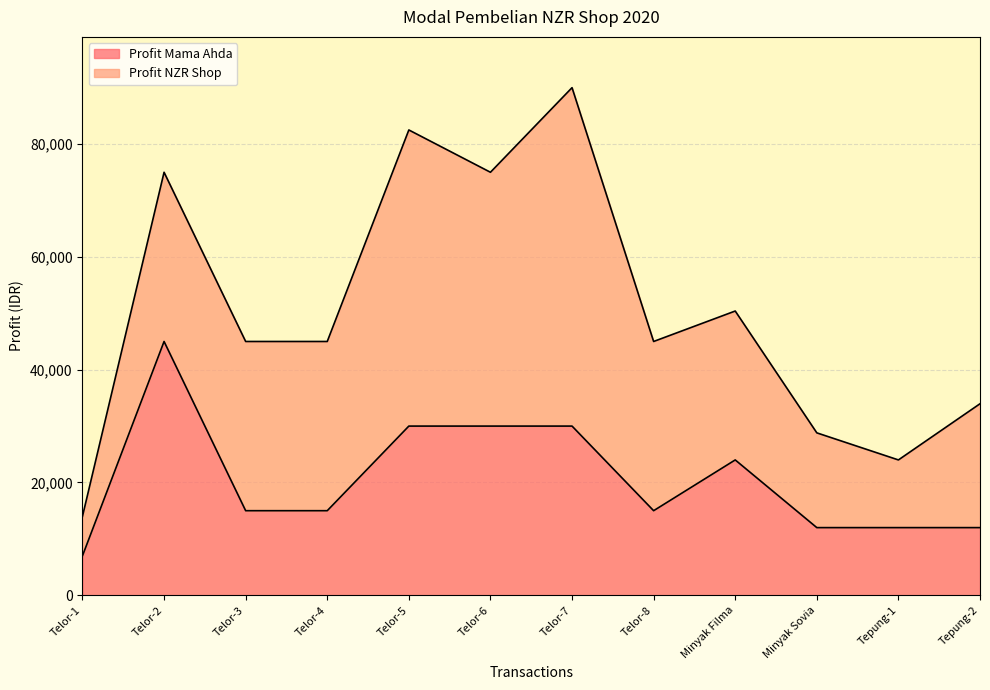

What is the label of the 8th point from the left?

Telor-8